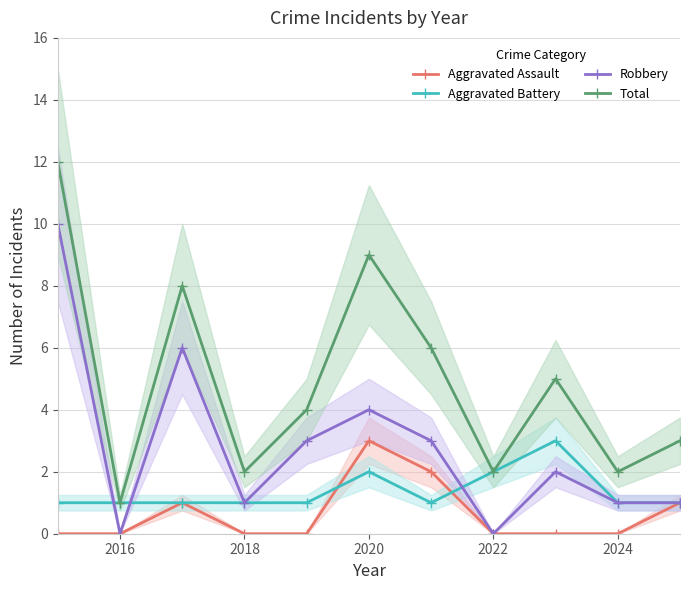

How many intersections are there between Aggravated Battery and Robbery?

3